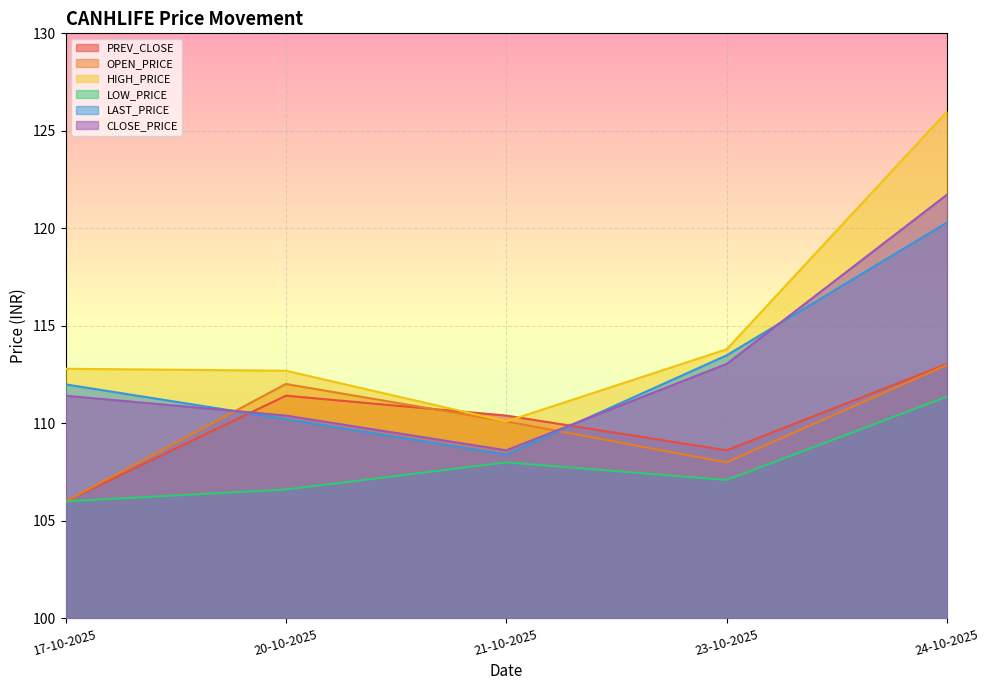

What is the sum of the OPEN_PRICE values at 24-10-2025 and 17-10-2025?

219.0